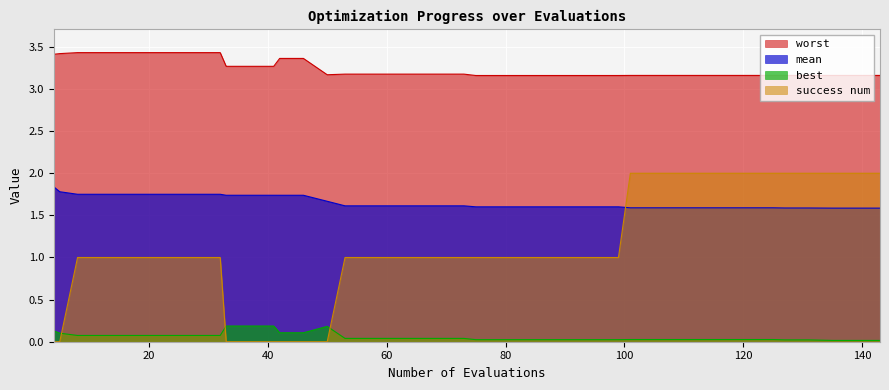

Count the worst values in the range 3 to 4.

40